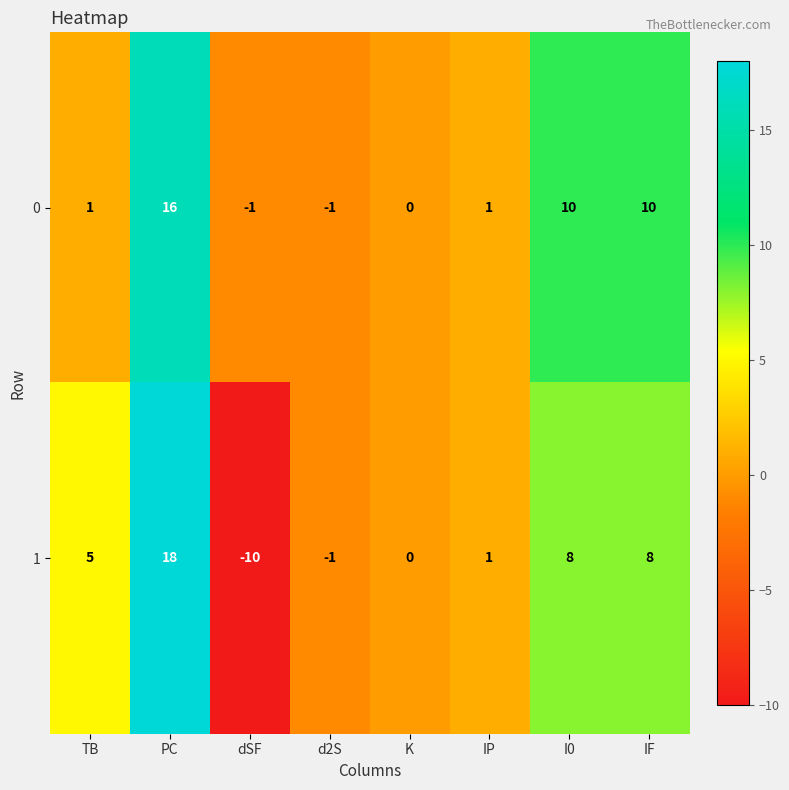

Which series has the largest total across all categories?

0